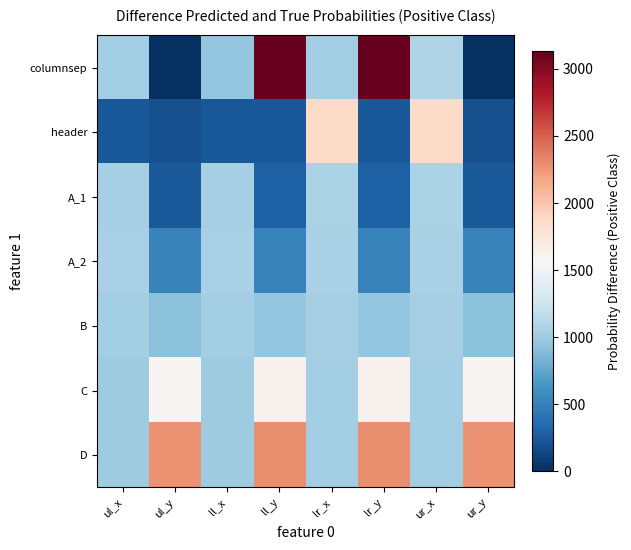

What is the total value across all series at ur_y?

5756